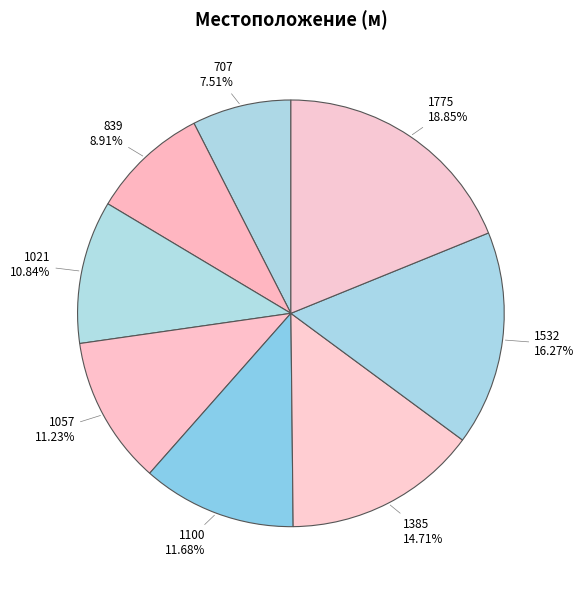

Rank the categories by value from lowest to highest.

707, 839, 1021, 1057, 1100, 1385, 1532, 1775